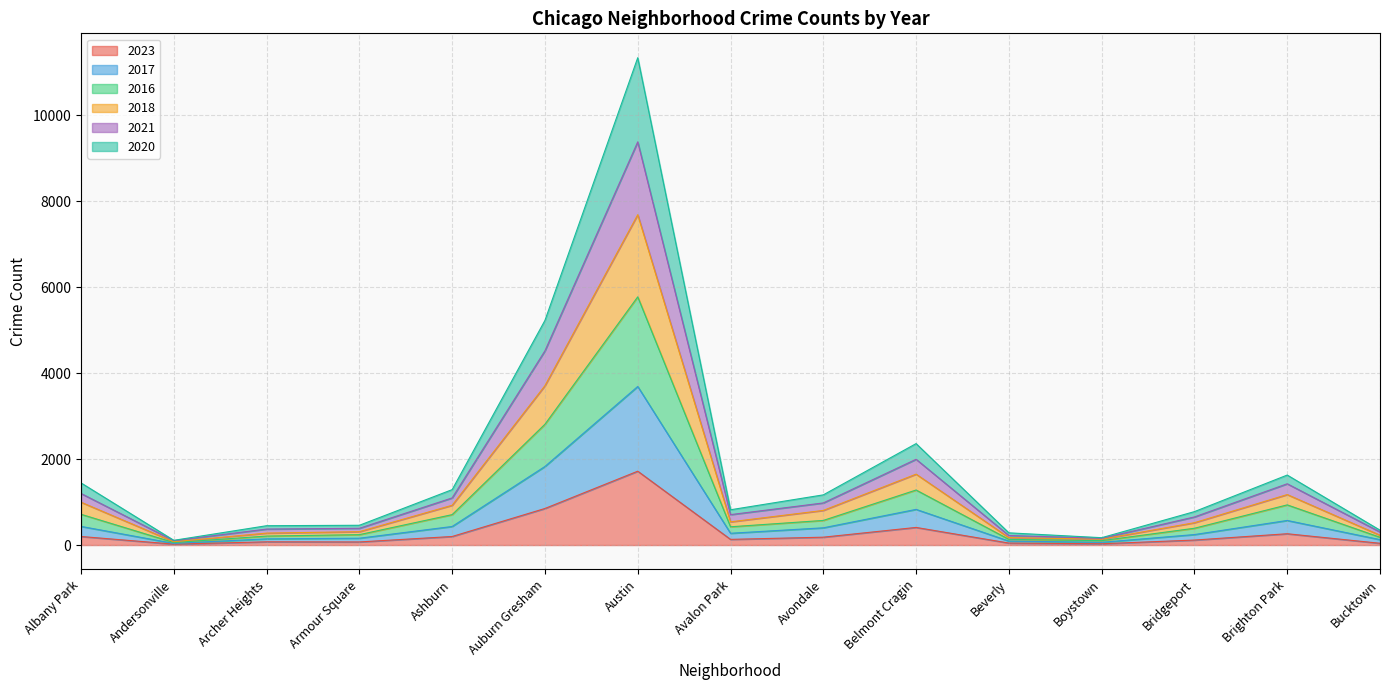

At which category is the sum across all series the highest?

Austin